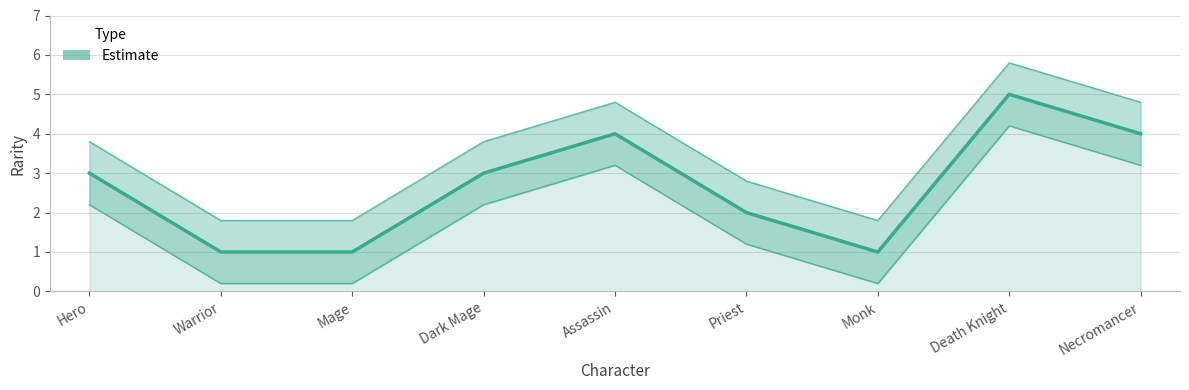

What is the change in value from Priest to Monk?

-1